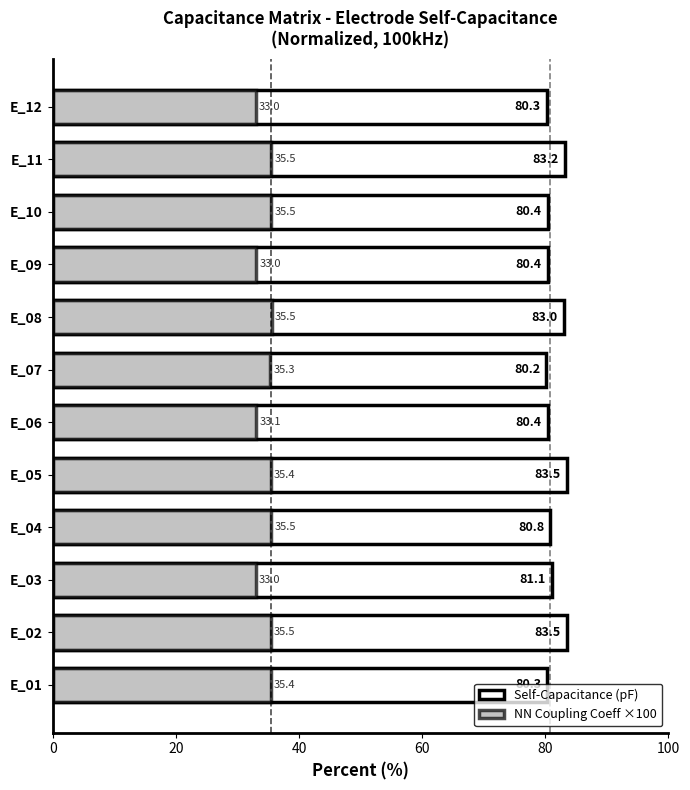

What is the minimum value shown in the chart?

33.0